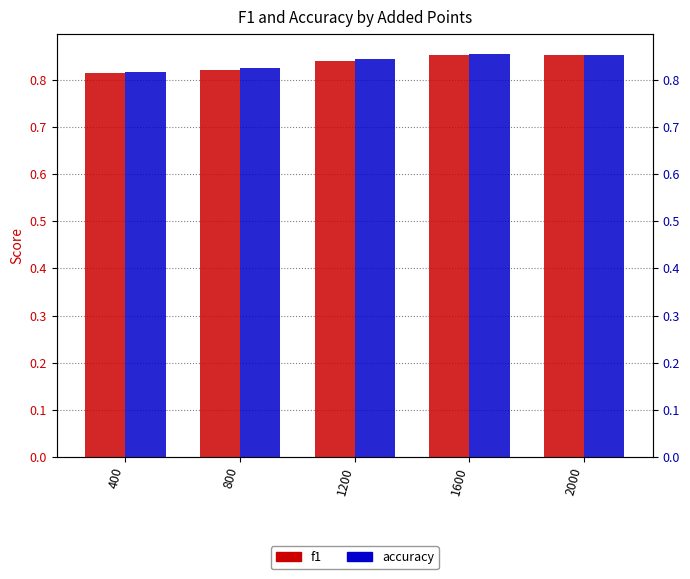

Between 1600 and 2000, which is larger?

1600